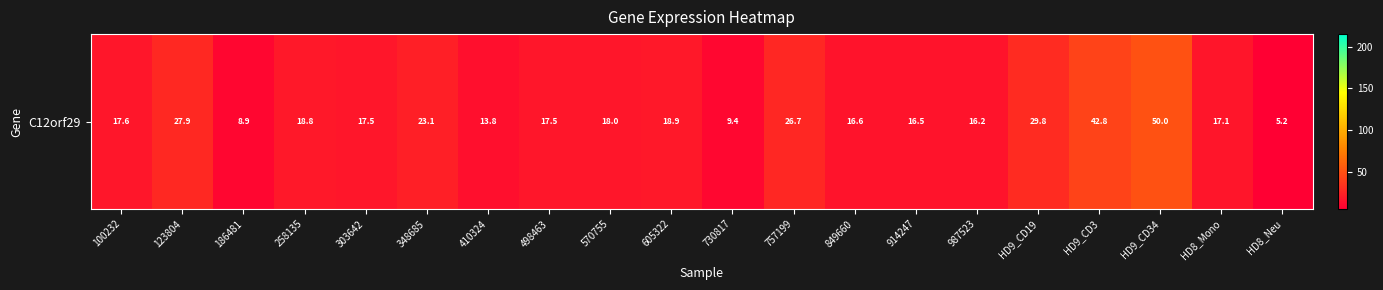

The chart shows a value of 9.4 at 730817. True or false?

True